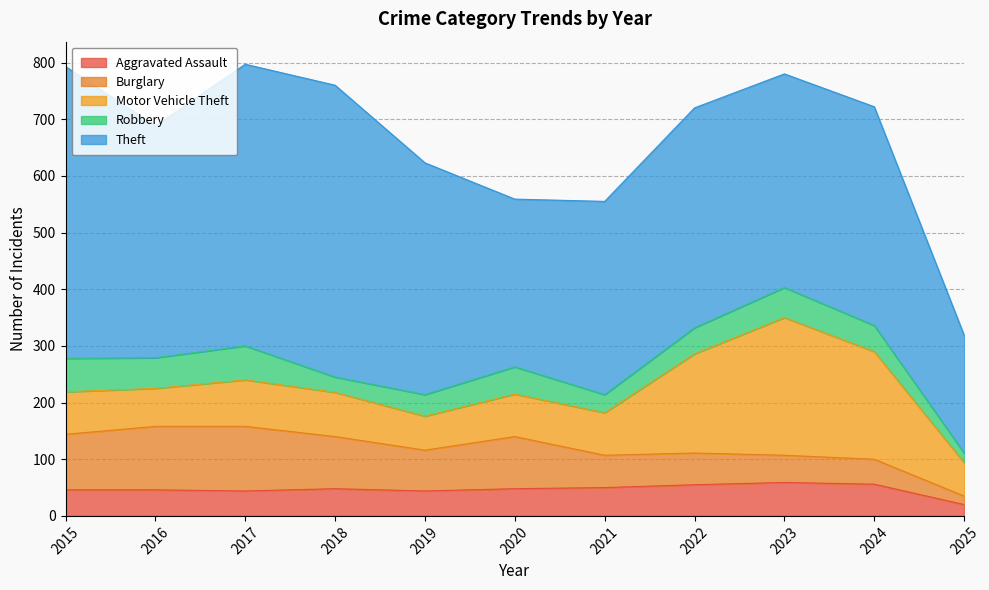

Reading right to left, extract all data points from this chart.

Aggravated Assault: 20	56	59	55	50	48	44	48	44	46	46
Burglary: 15	44	48	56	57	92	72	92	114	112	98
Motor Vehicle Theft: 59	190	243	175	75	75	60	78	82	67	75
Robbery: 17	46	53	46	32	48	38	27	60	54	59
Theft: 208	386	377	388	341	296	409	515	497	409	515